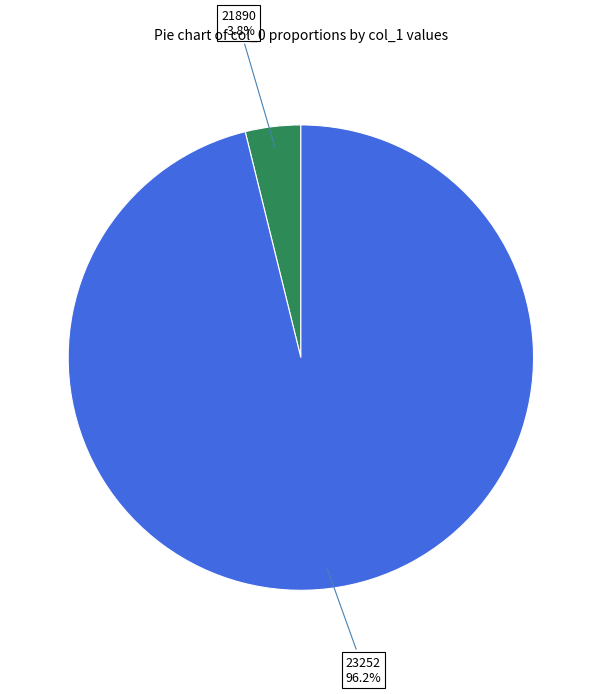

Rank the categories by value from highest to lowest.

23252, 21890